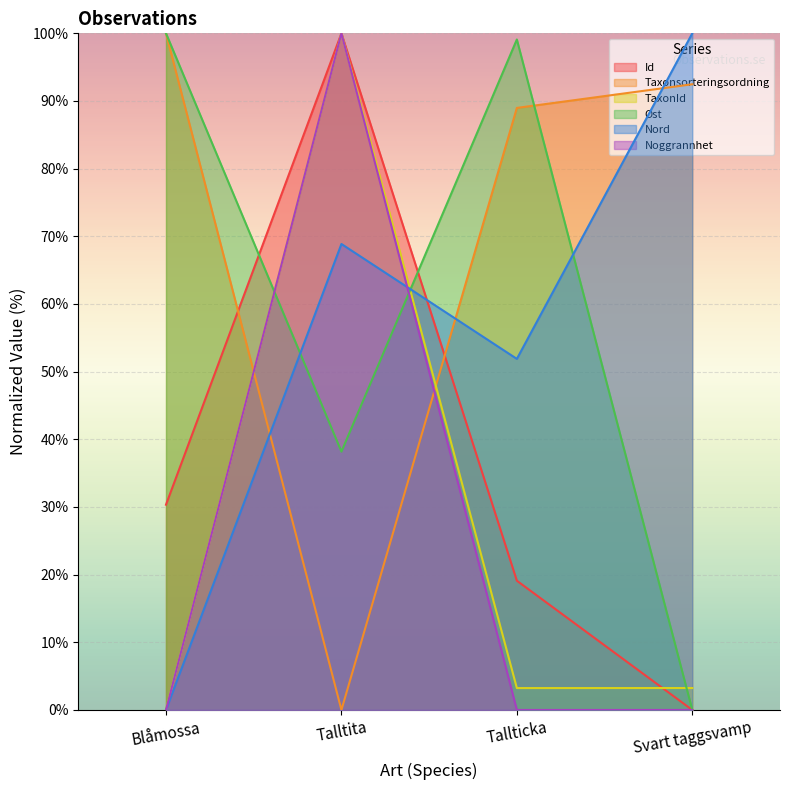

Is the value of Nord at Talltita greater than the value of TaxonId at Tallticka?

Yes